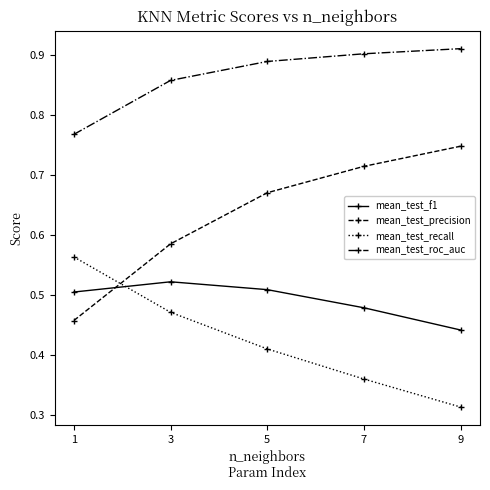

What is the sum of all mean_test_recall values?

2.1